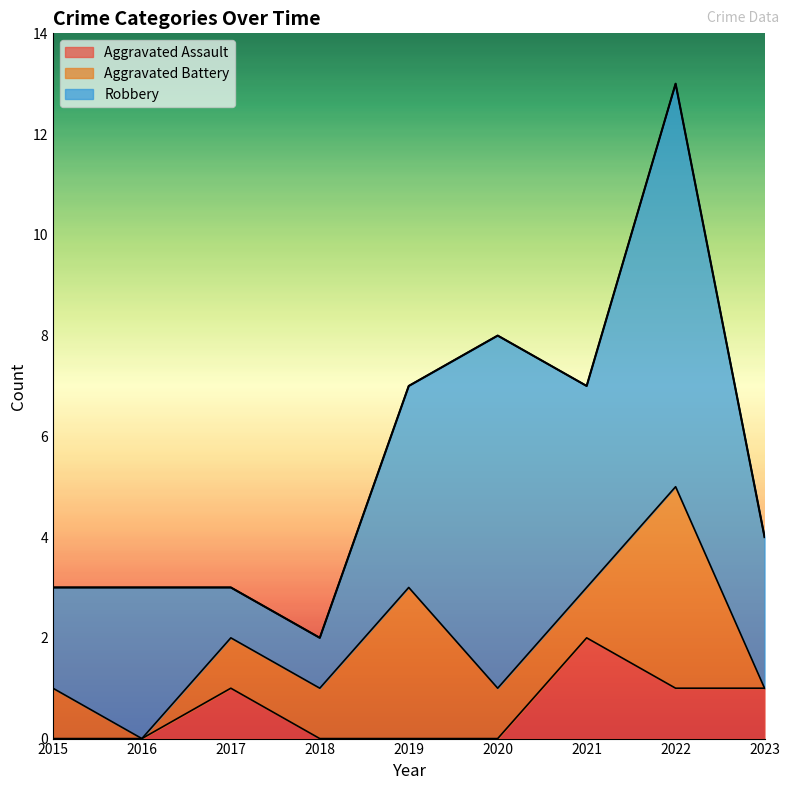

Between 2021 and 2022, which series saw the biggest shift?

Robbery